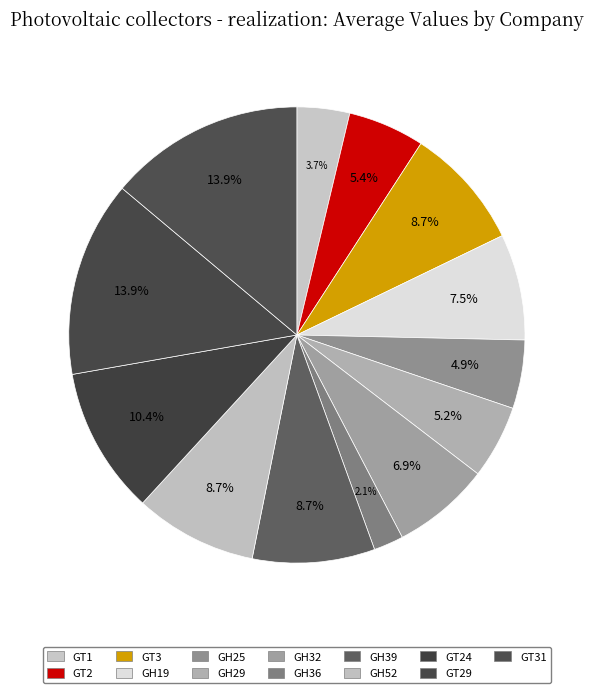

Rank the categories by value from highest to lowest.

GT29, GT31, GT24, GT3, GH39, GH52, GH19, GH32, GT2, GH29, GH25, GT1, GH36